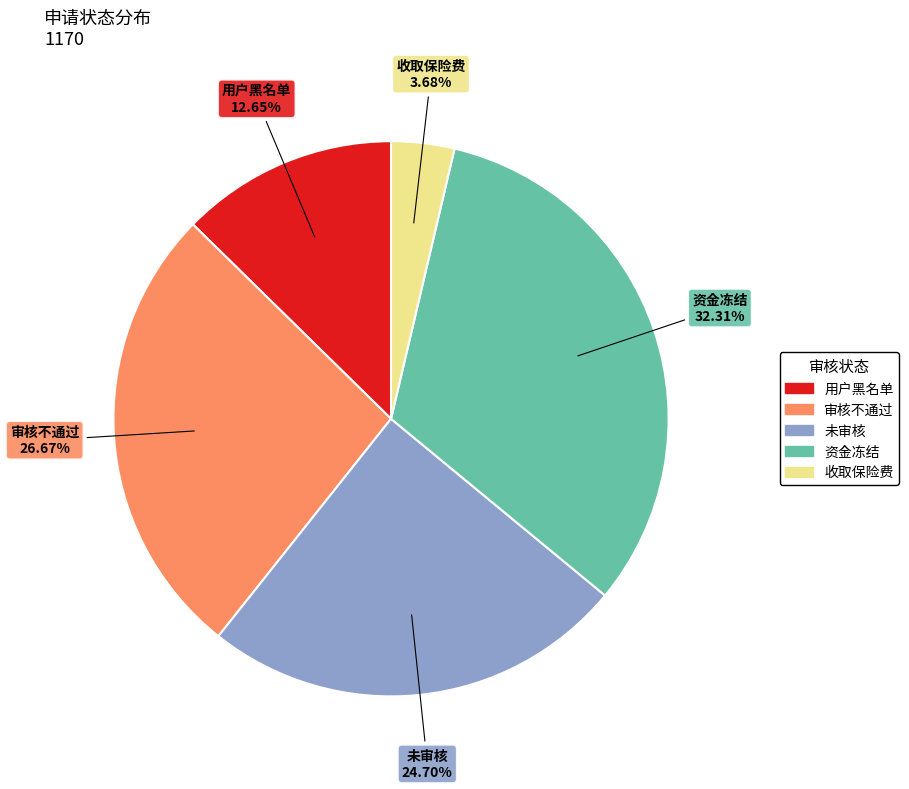

To the nearest percent, what is the difference between the largest and smallest slice percentages?

29%